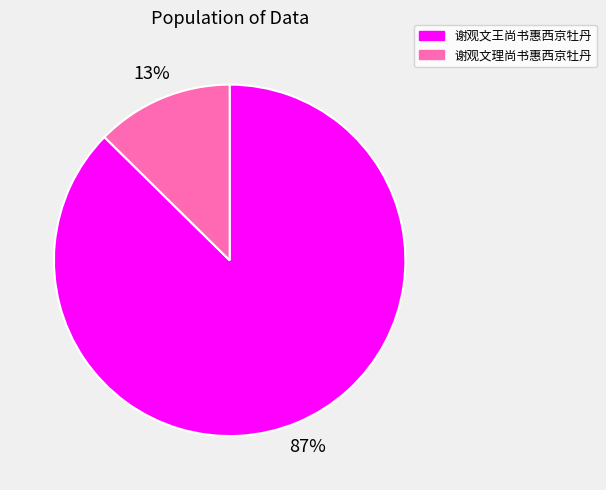

True or false: 谢观文理尚书惠西京牡丹 accounts for 13% of the total.

True